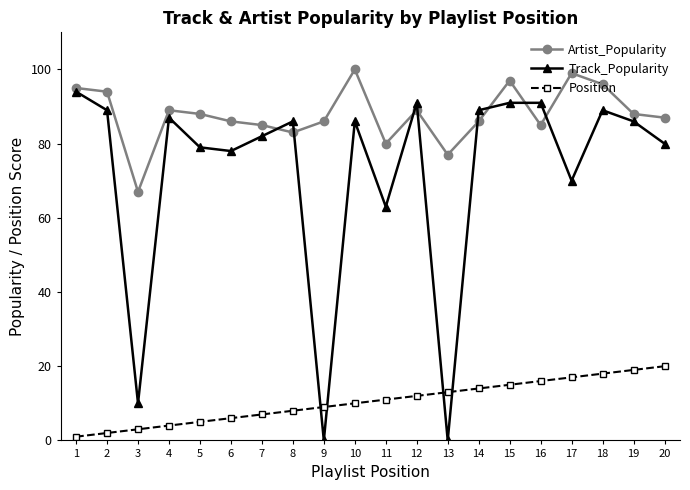

At which label is Artist_Popularity closest to 83?

8